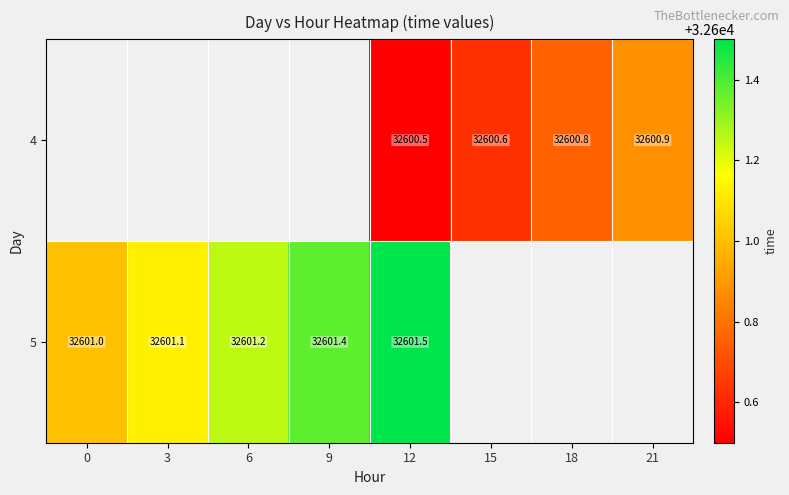

The value of 5 at 6 is 11792.8. True or false?

False